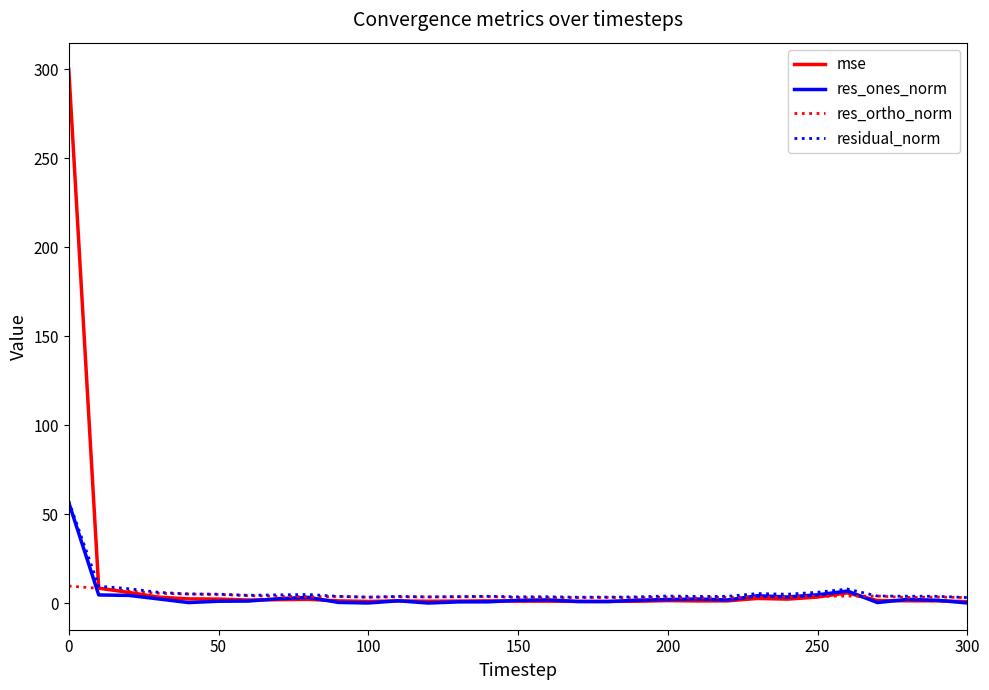

What is the highest value of the mse series?

300.0